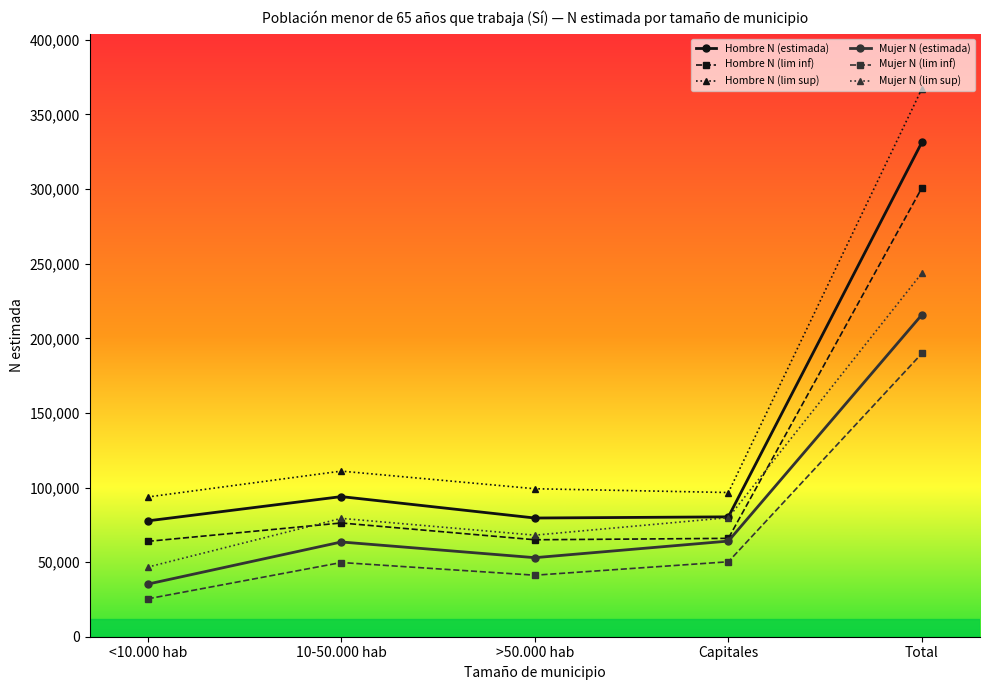

How many categories are shown in the chart?

5